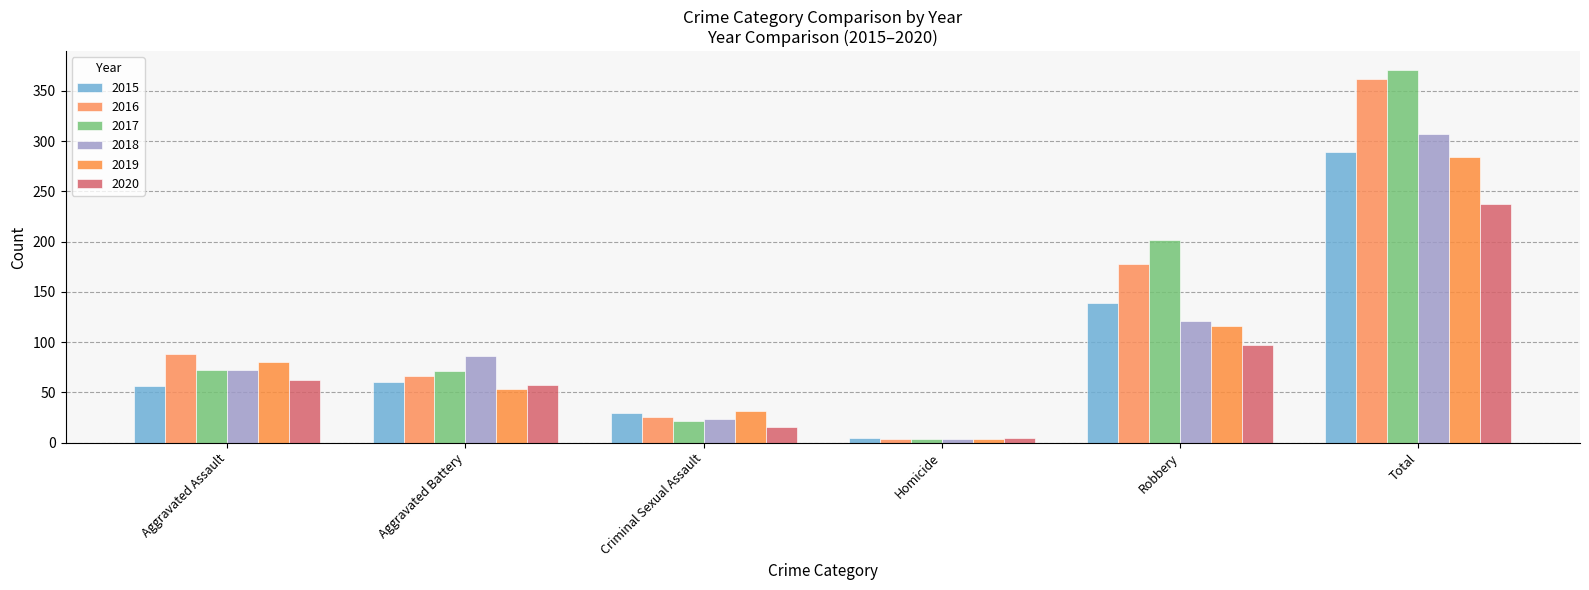

What is the total value across all series at Criminal Sexual Assault?

148